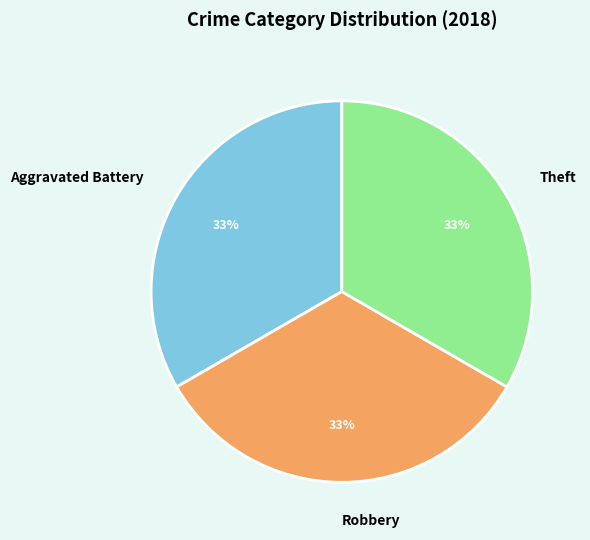

Does Theft represent more than half of the total?

No